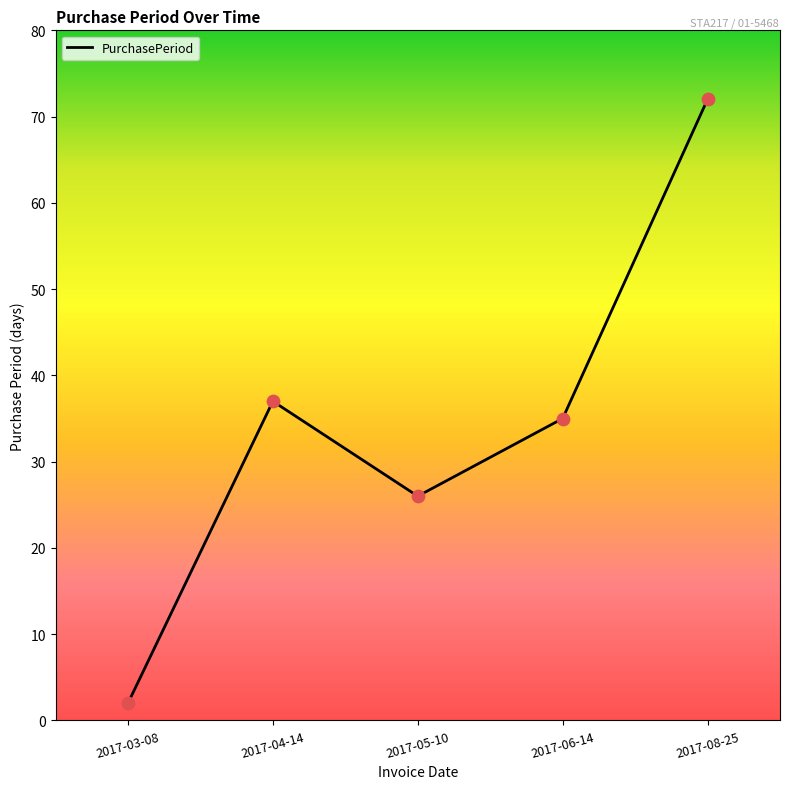

What is the ratio of the value at 2017-03-08 to the value at 2017-04-14?

0.1